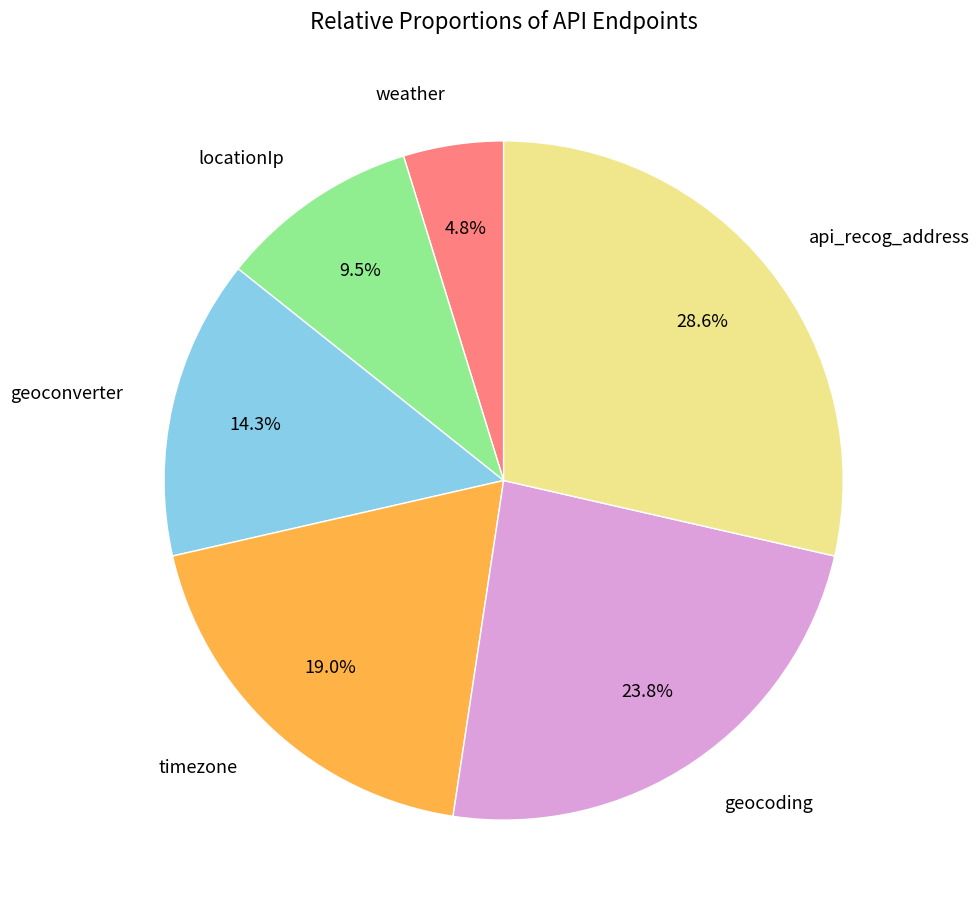

Is there any slice that represents more than half of the pie?

No